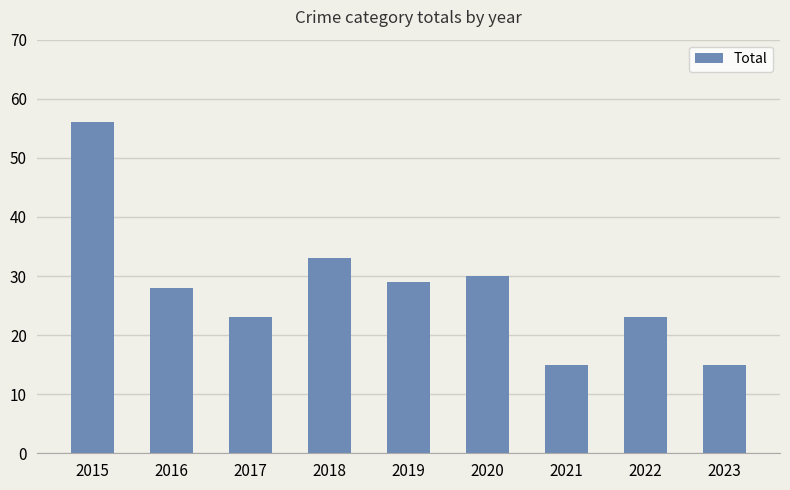

How many data points does each series have?

9